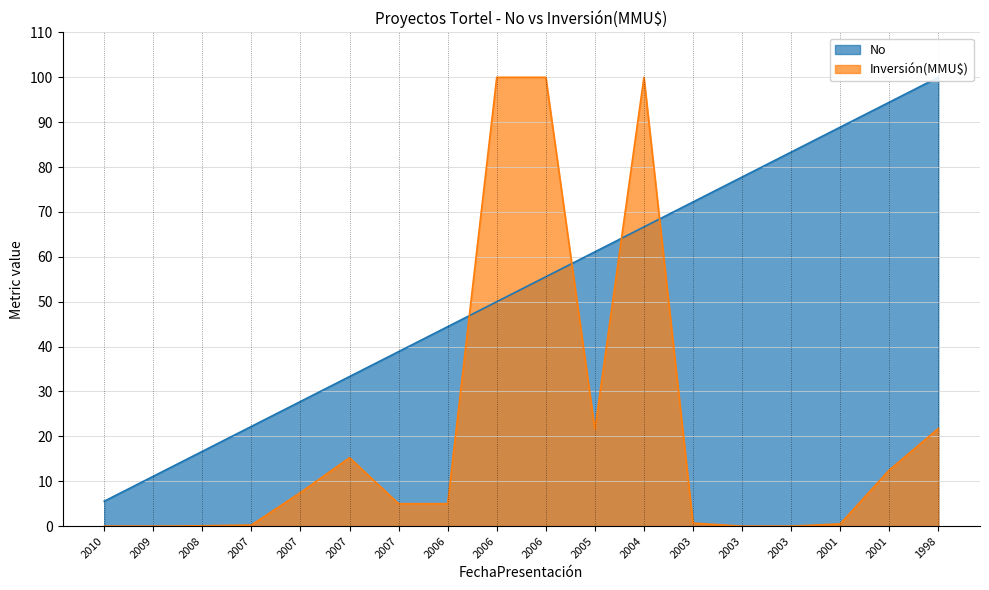

How many data points in No are less than 55?

9